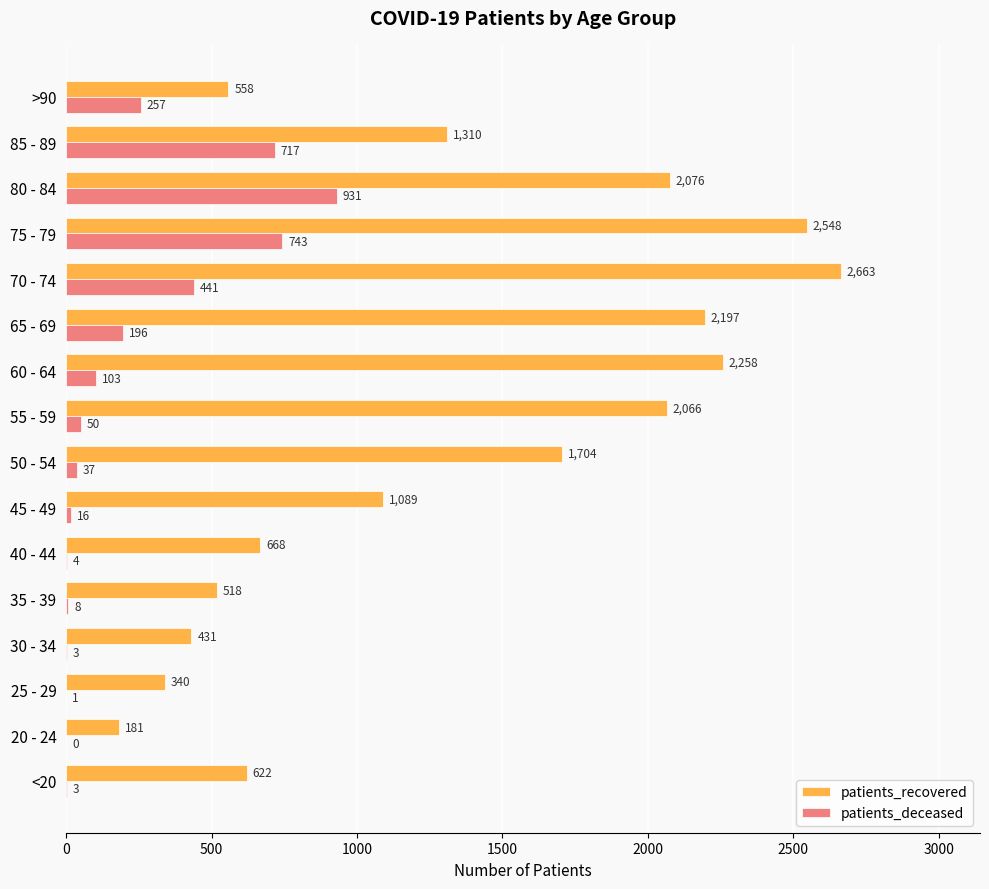

What is the maximum value for patients_deceased?

931